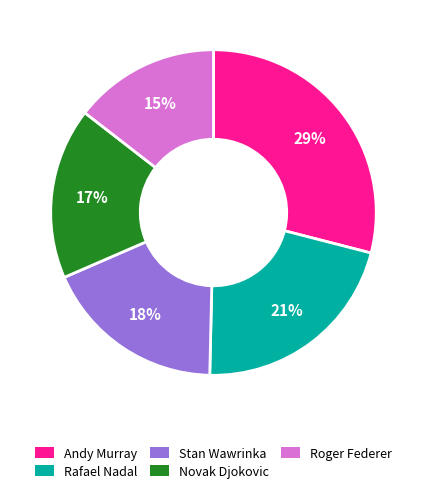

The Rafael Nadal slice represents 13% of the pie. True or false?

False